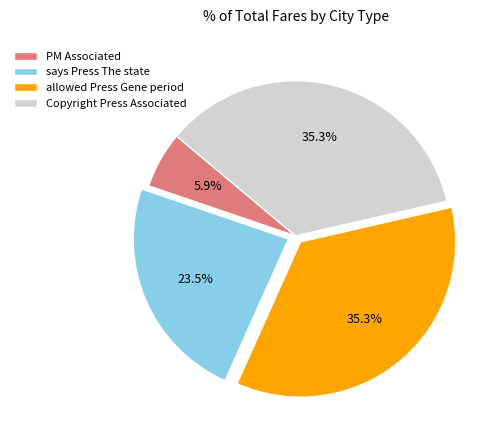

Combined, what portion of the pie is Copyright Press Associated and says Press The state?

58.8%